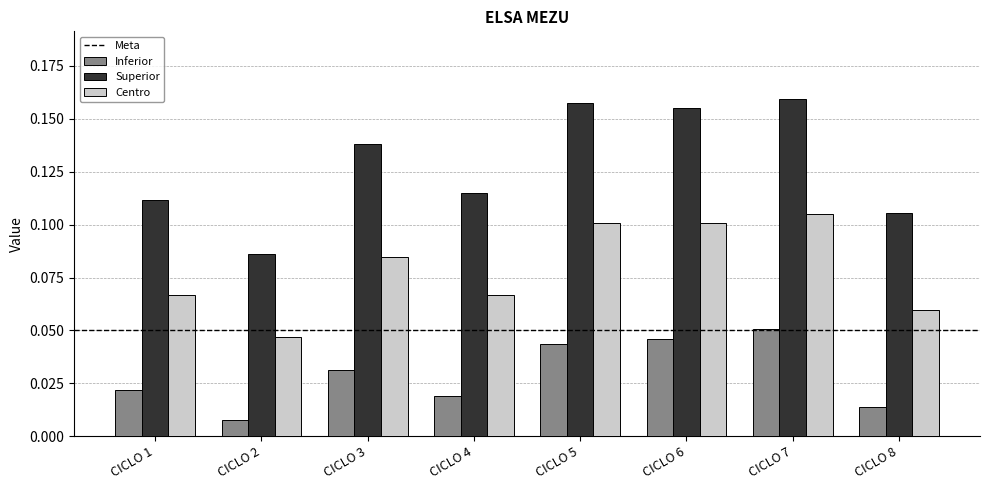

At how many categories does at least one series exceed 0?

8